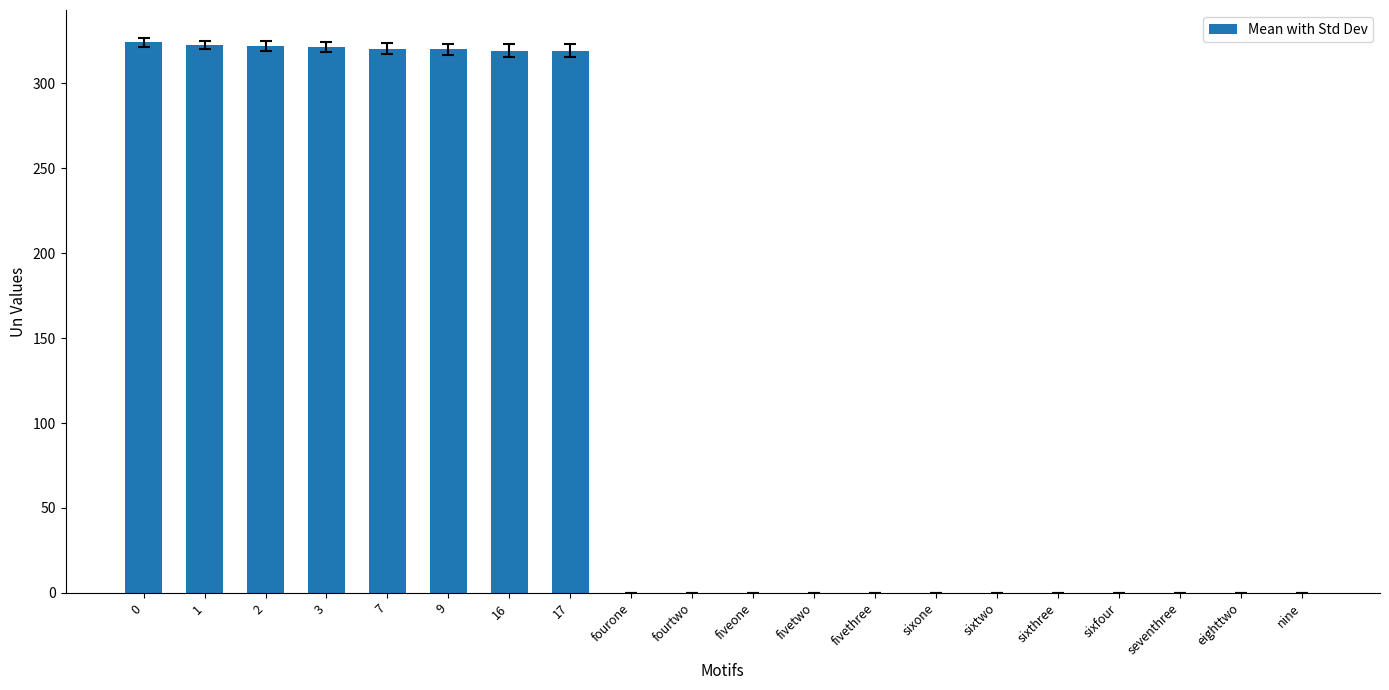

How many data points does each series have?

20